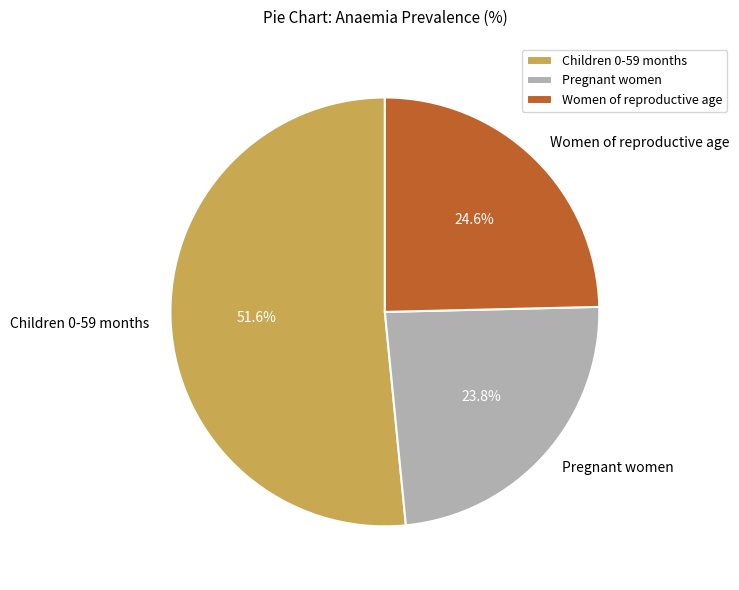

Rank the categories by value from highest to lowest.

Children 0-59 months, Women of reproductive age, Pregnant women